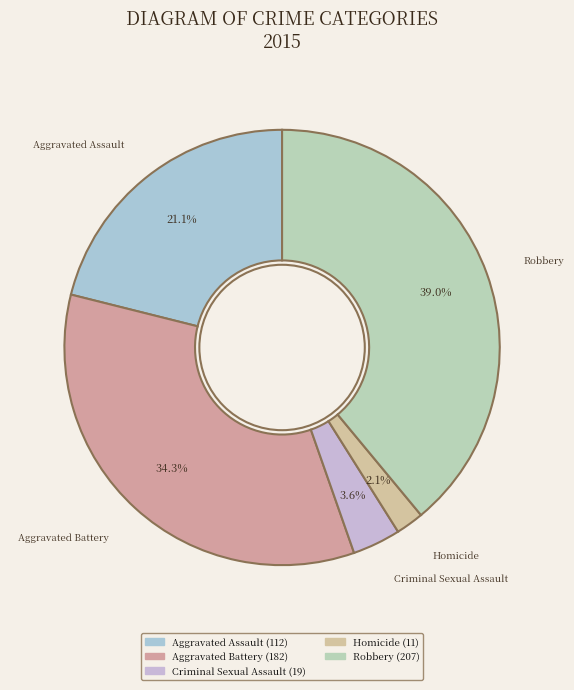

What percentage is the Criminal Sexual Assault slice, to the nearest percent?

4%